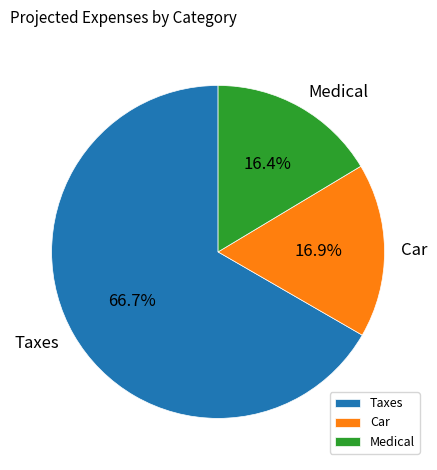

Does Taxes represent more than half of the total?

Yes